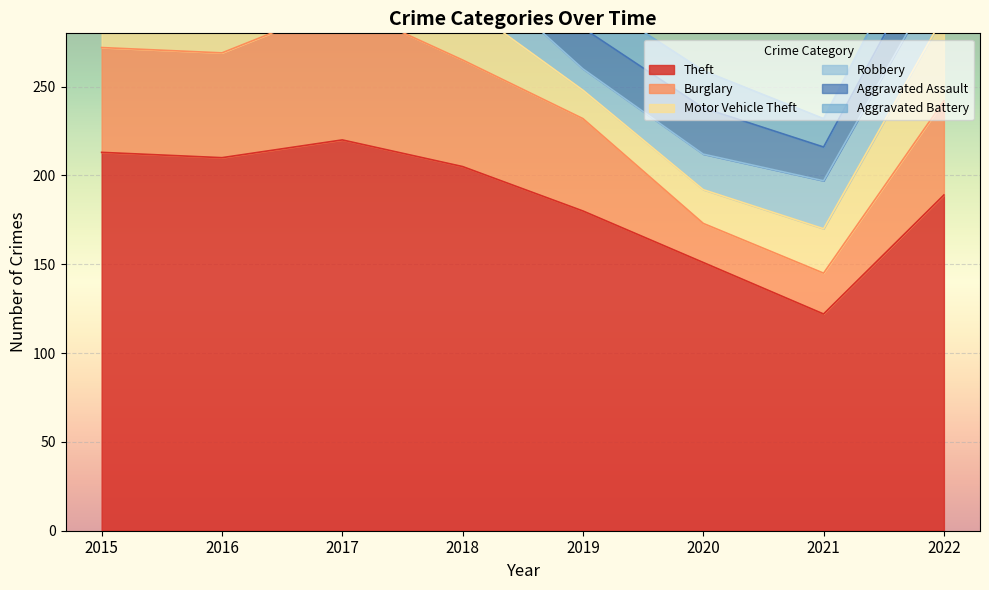

What is the value of the Aggravated Assault point at the 4th from the left?

29